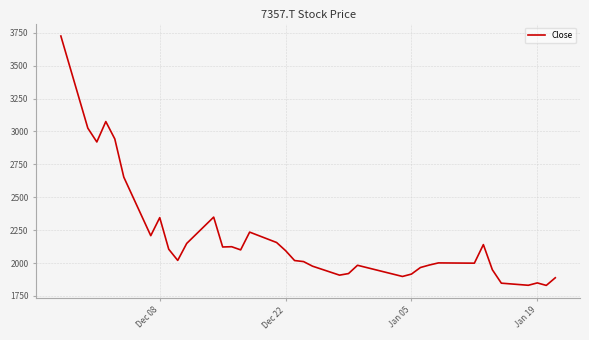

What is the difference between the maximum and minimum values?

1895